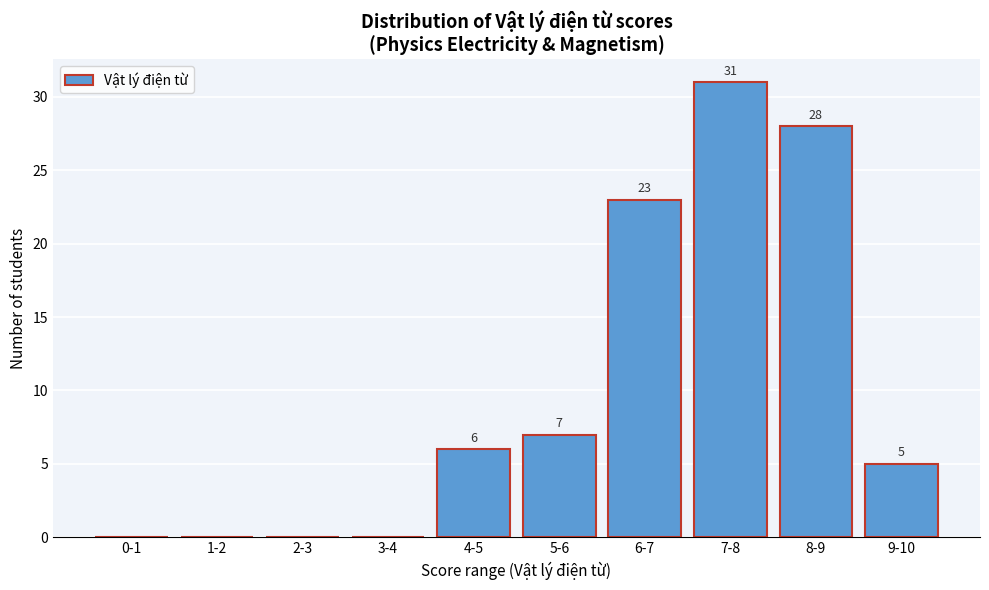

Reading right to left, list all the values displayed in this chart.

9-10=5	8-9=28	7-8=31	6-7=23	5-6=7	4-5=6	3-4=0	2-3=0	1-2=0	0-1=0